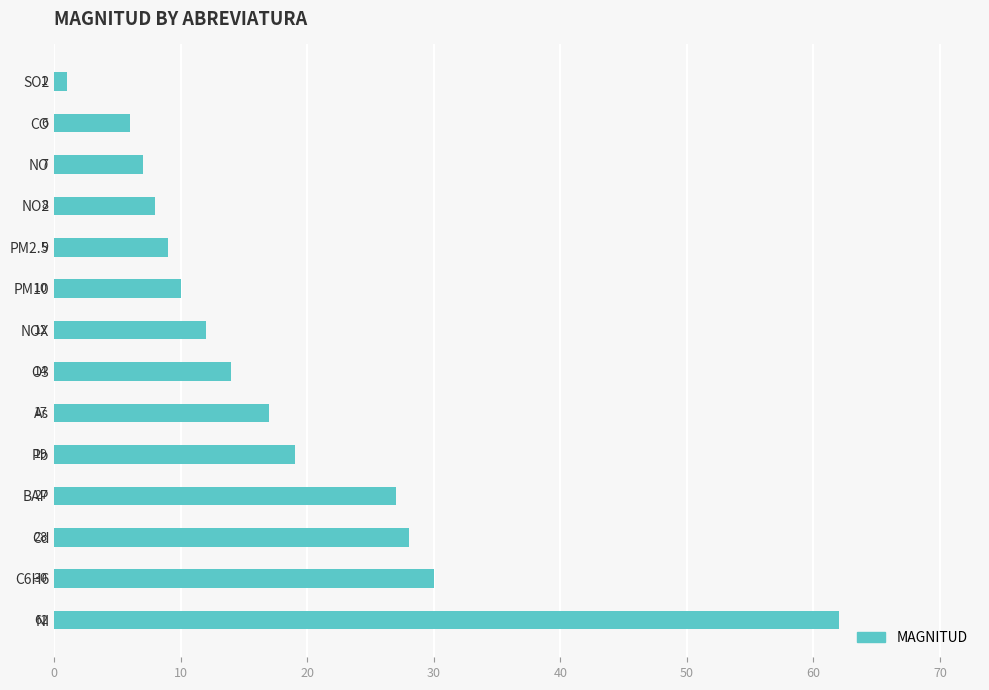

How many series are shown in this chart?

1